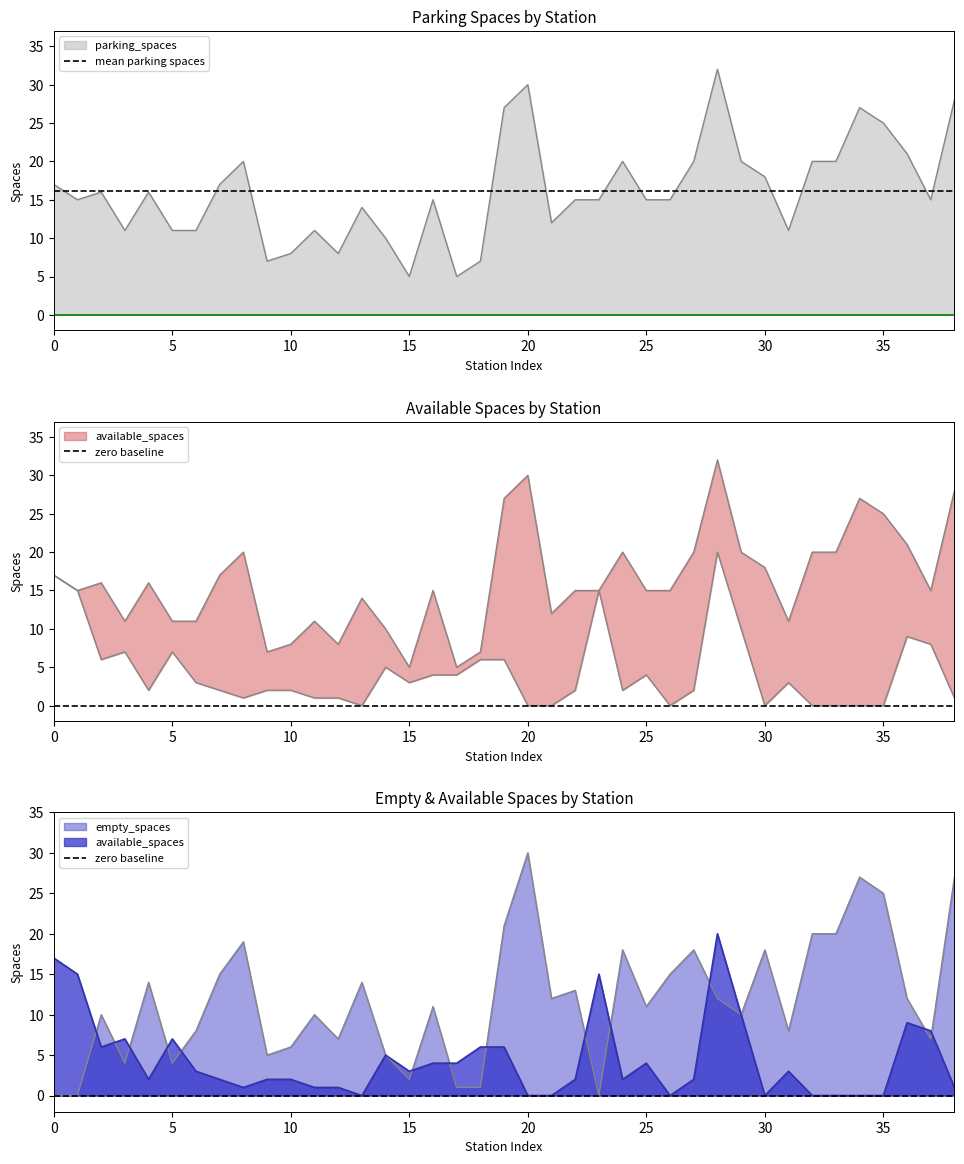

At how many categories does at least one series exceed 5?

2